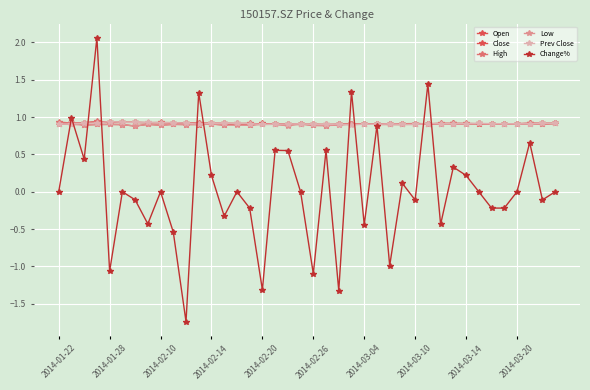

How many interior local valleys does the Low series have?

12